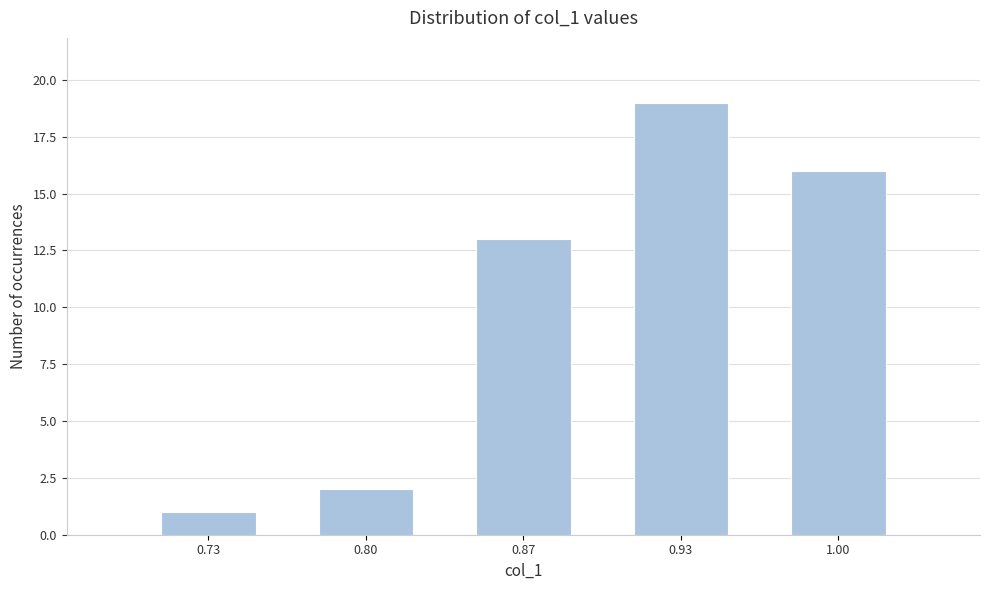

Reading left to right, what are all the values shown in this chart?

0.73=1	0.80=2	0.87=13	0.93=19	1.00=16